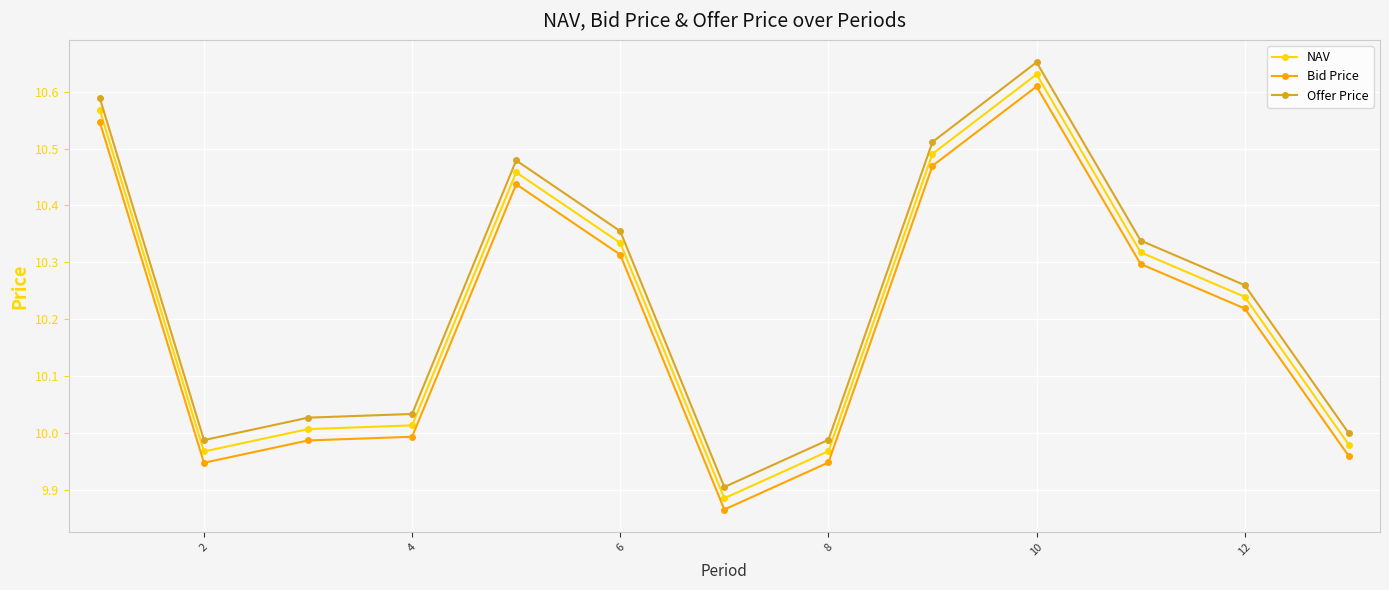

What is the difference between the maximum and minimum values in the Bid Price series?

0.7